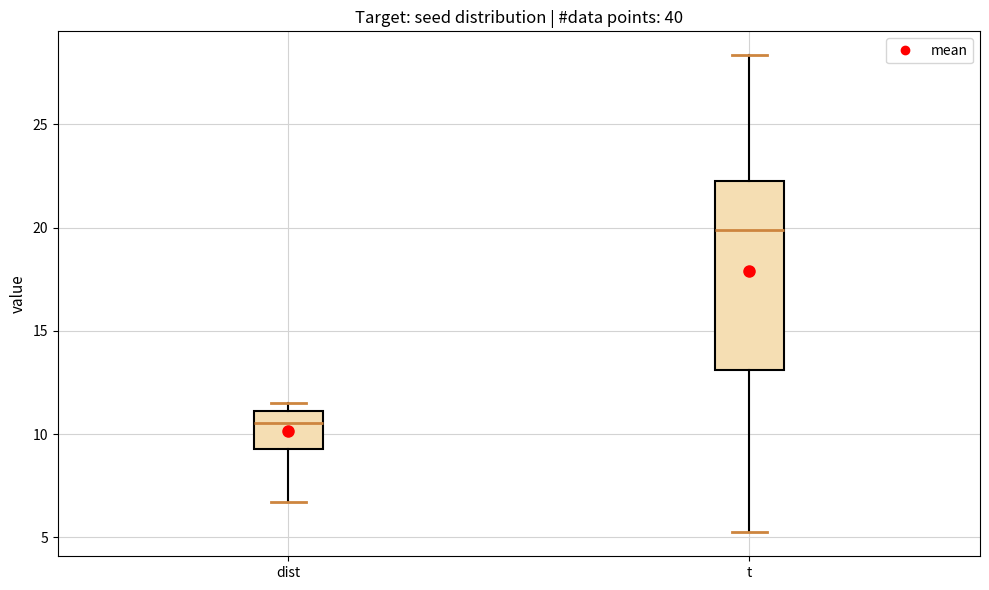

Comparing the boxes themselves (not the whiskers), which one is the tallest?

t